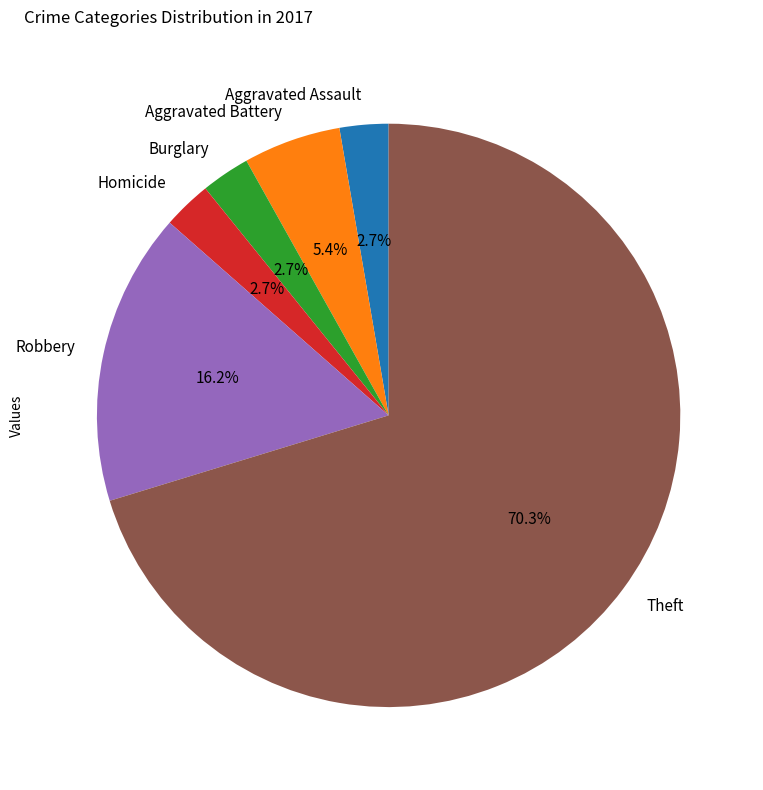

What percentage do Aggravated Assault and Theft together represent?

73.0%